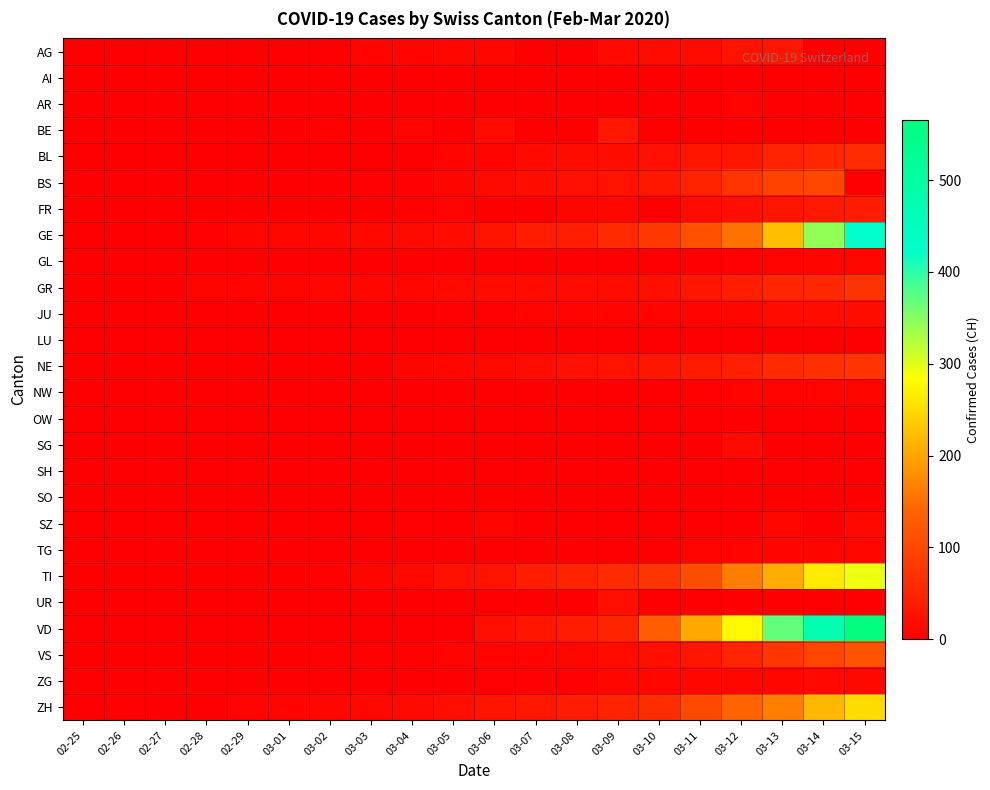

List the series in order of their peak value, highest first.

VD, GE, TI, ZH, VS, BS, NE, GR, BL, FR, BE, AG, UR, JU, SG, SZ, ZG, TG, GL, NW, AR, AI, OW, SH, SO, LU